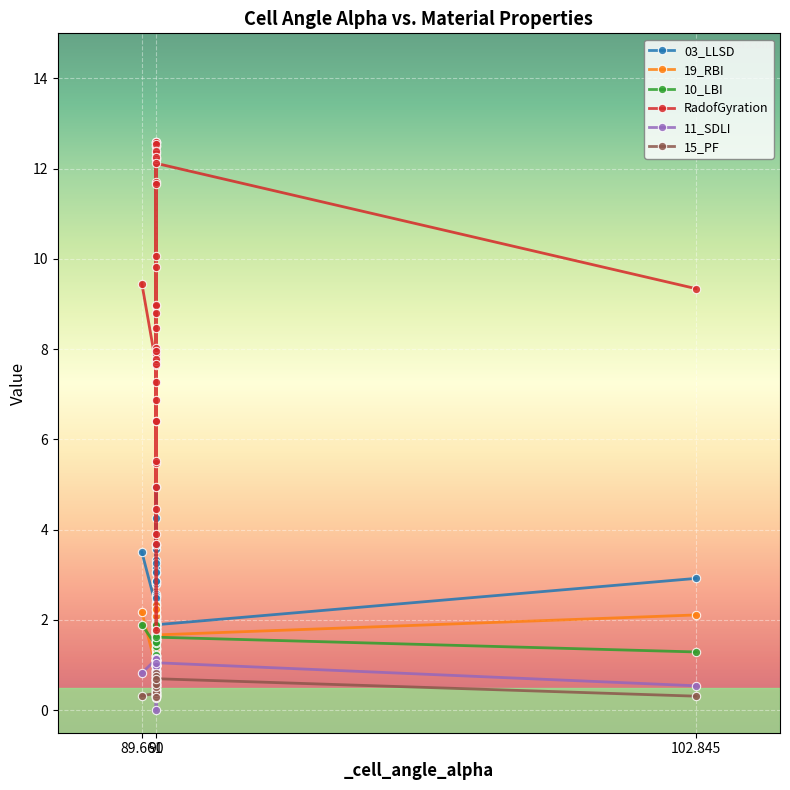

In 15_PF, how many points are higher than both neighbors (excluding endpoints)?

12